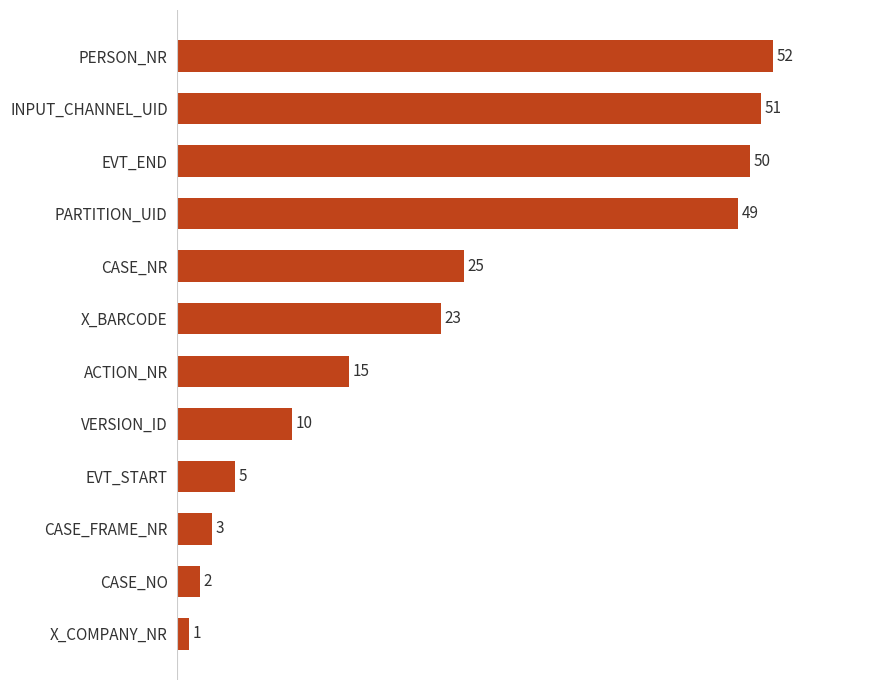

Count the number of data series in this chart.

1